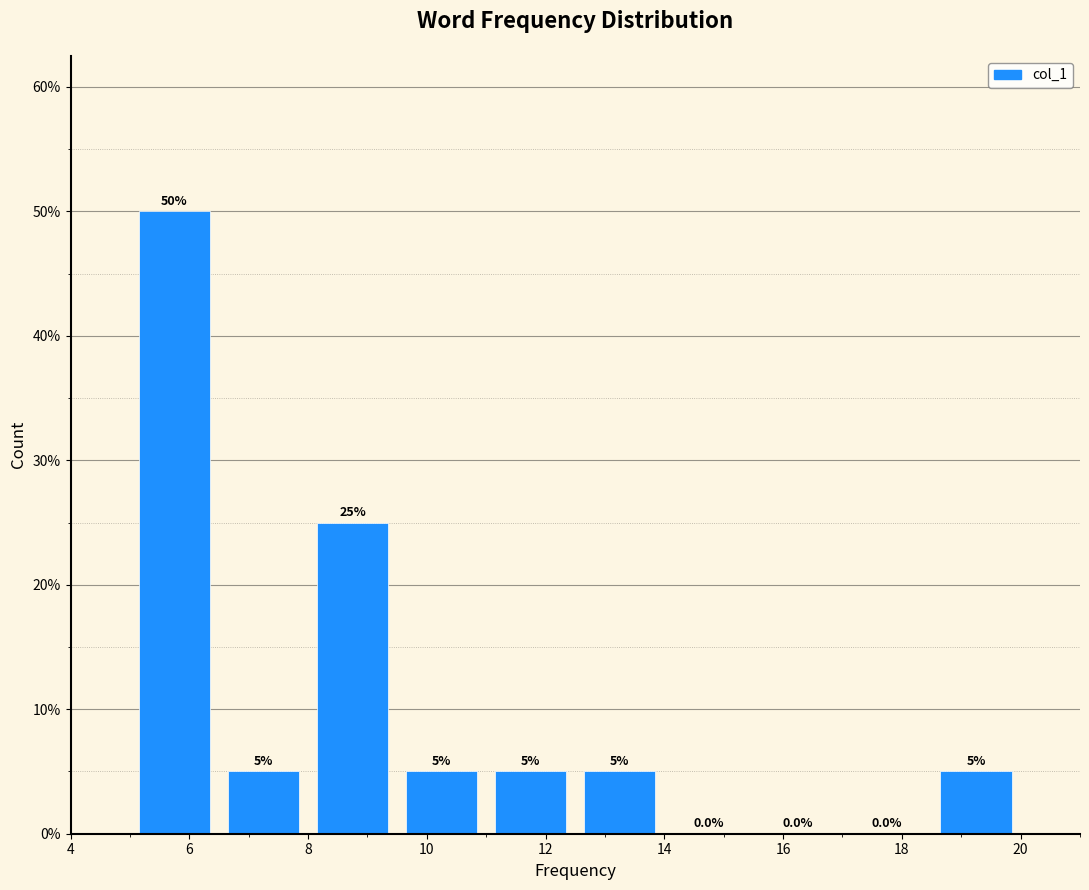

Reading left to right, transcribe this chart: for each bar, give the range it covers on the x-axis and its height. The bar edges are not printed on the chart, so give them approximately, as read against the axis.

5.0 to 6.5: 50.0
6.5 to 8.0: 5.0
8.0 to 9.5: 25.0
9.5 to 11.0: 5.0
11.0 to 12.5: 5.0
12.5 to 14.0: 5.0
14.0 to 15.5: 0.0
15.5 to 17.0: 0.0
17.0 to 18.5: 0.0
18.5 to 20.0: 5.0